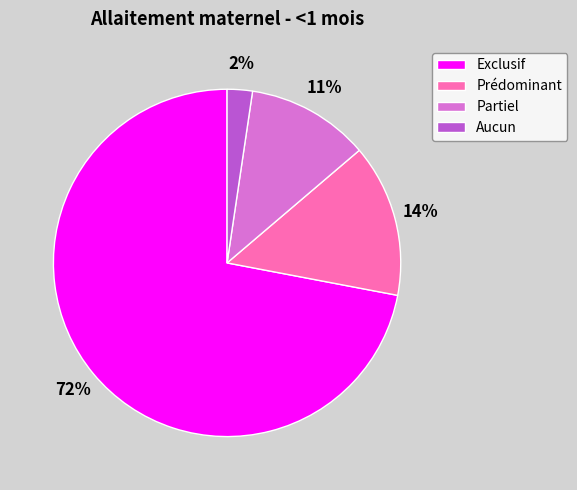

What is the majority slice?

Exclusif